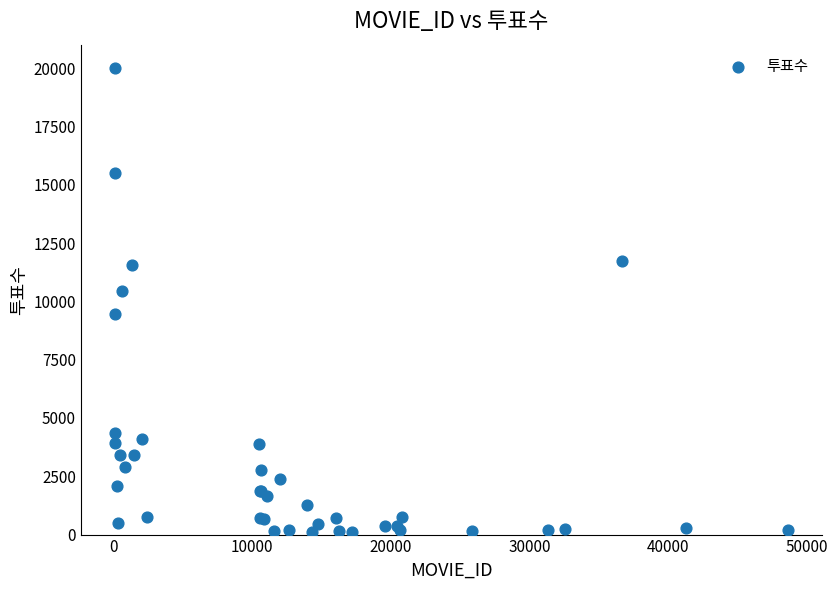

What Y value in the scatter plot is closest to 10066?

10453